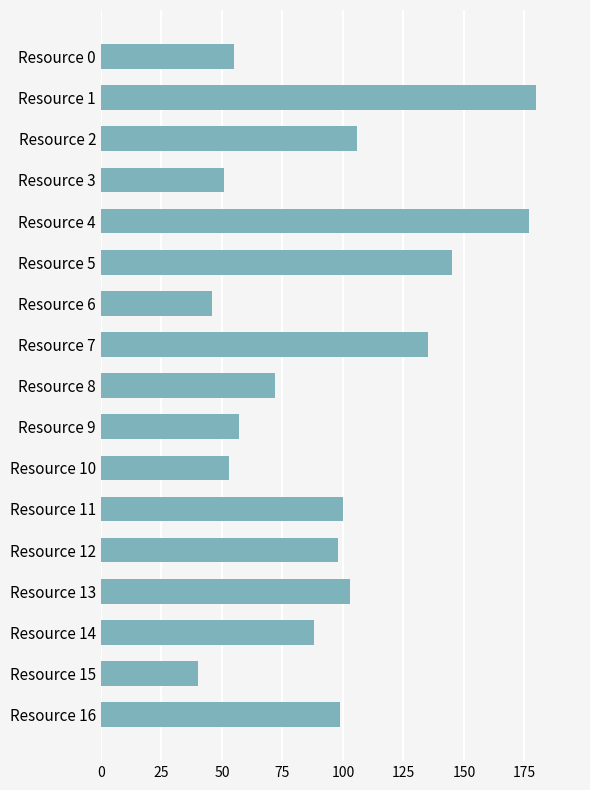

Read the value at Resource 14.

88